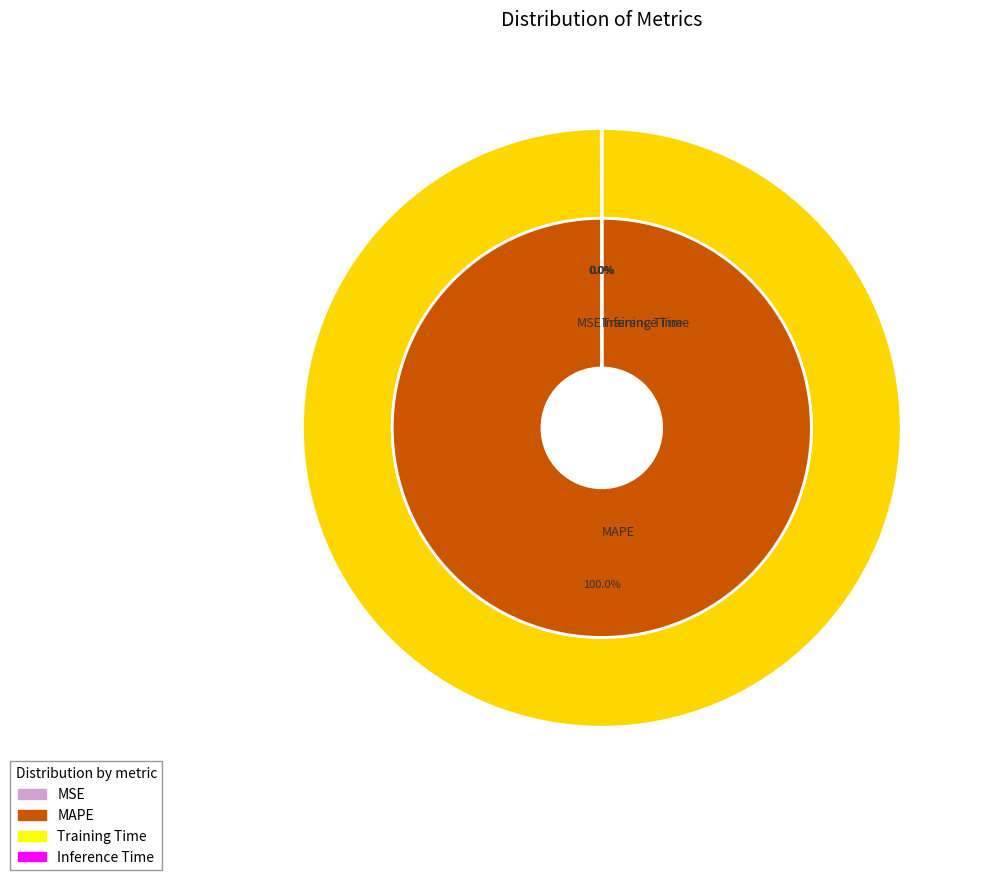

Count the number of slices in the pie.

4